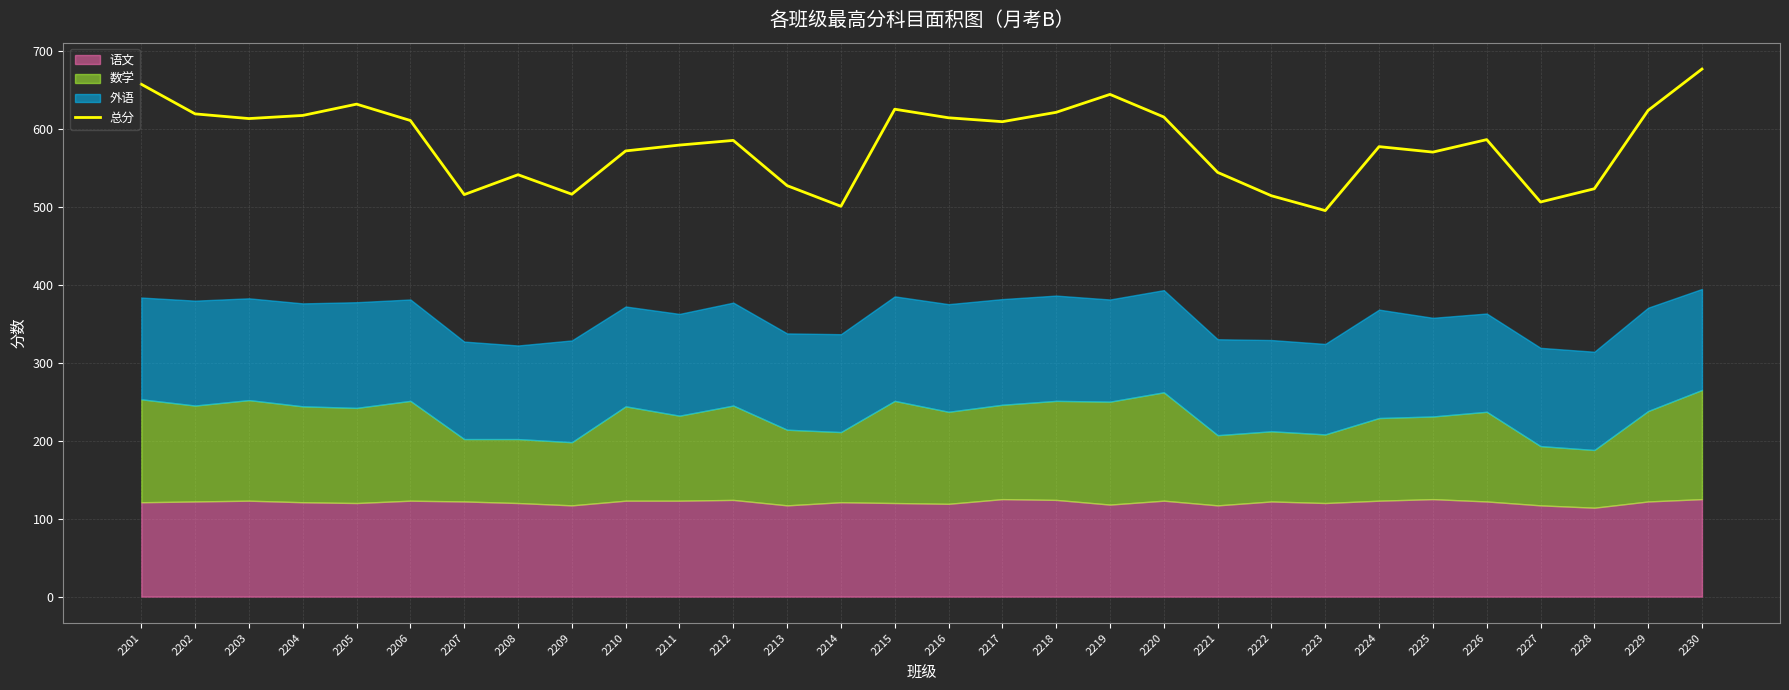

List the labels in order of value, largest first.

2230, 2201, 2219, 2205, 2215, 2229, 2218, 2202, 2204, 2220, 2216, 2203, 2206, 2217, 2226, 2212, 2211, 2224, 2210, 2225, 2221, 2208, 2213, 2228, 2209, 2207, 2222, 2227, 2214, 2223